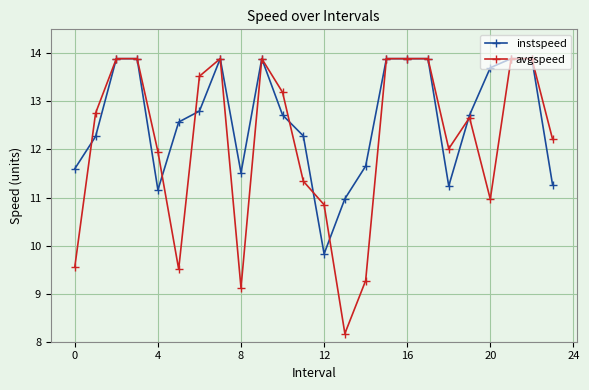

What is the maximum value for instspeed?

13.9